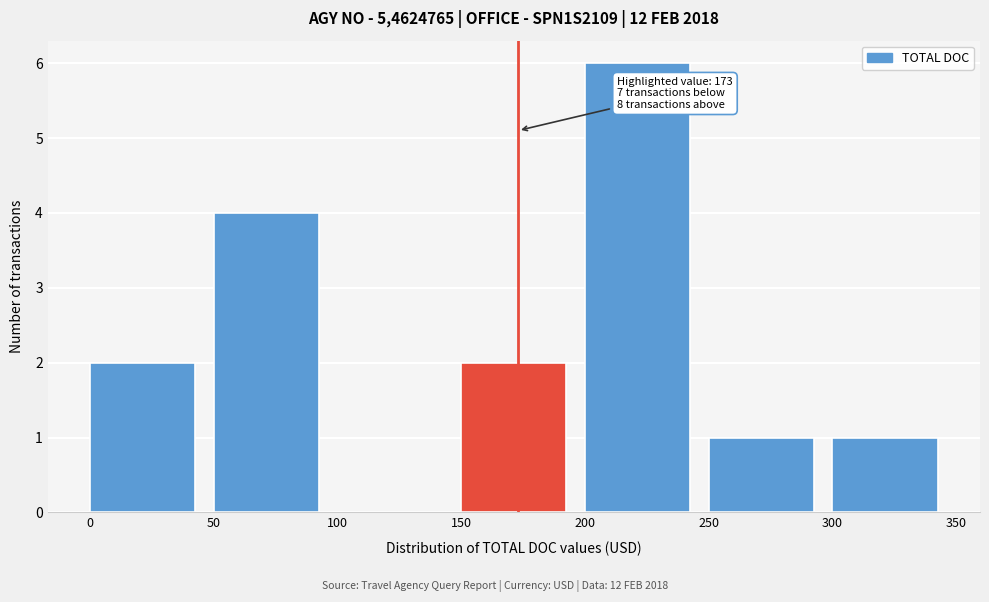

Which range on the x-axis has the tallest bar?

200 to 250